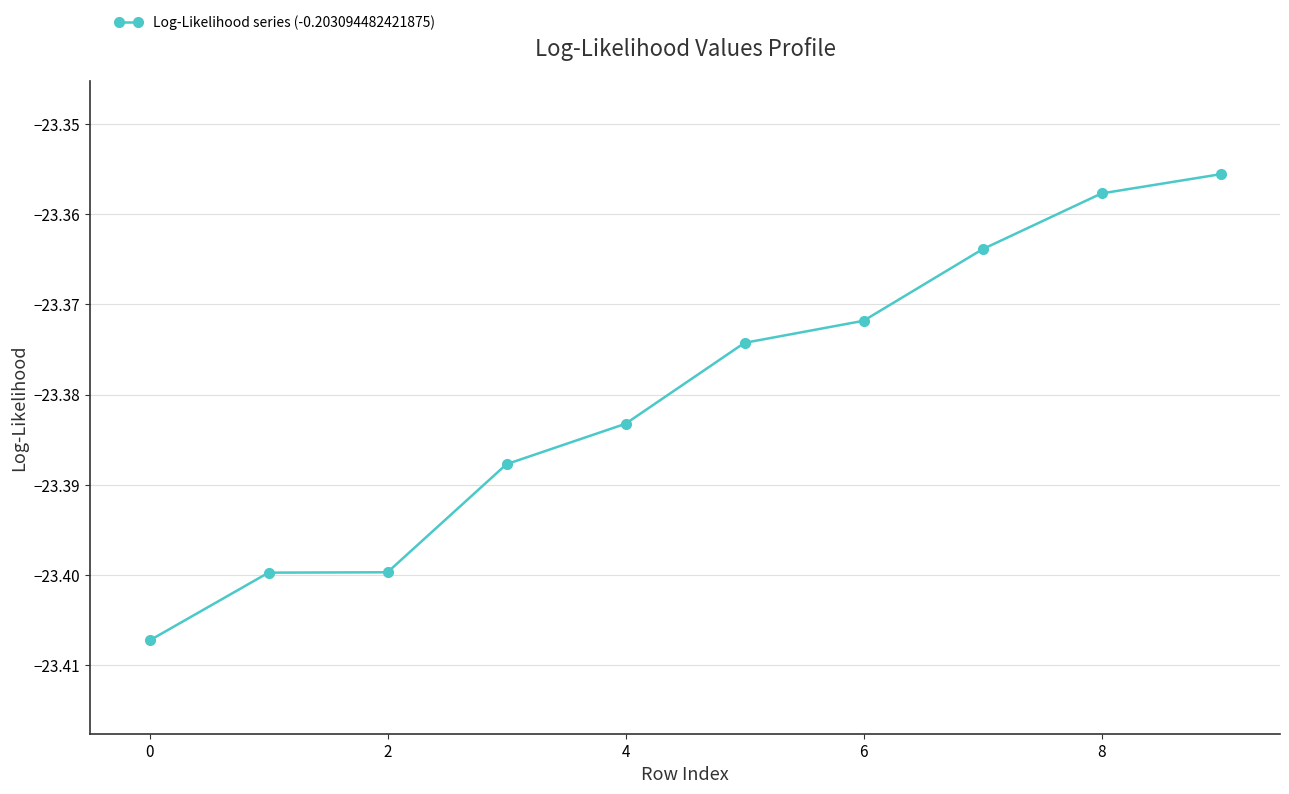

Is this an area chart (filled region under the line)?

No